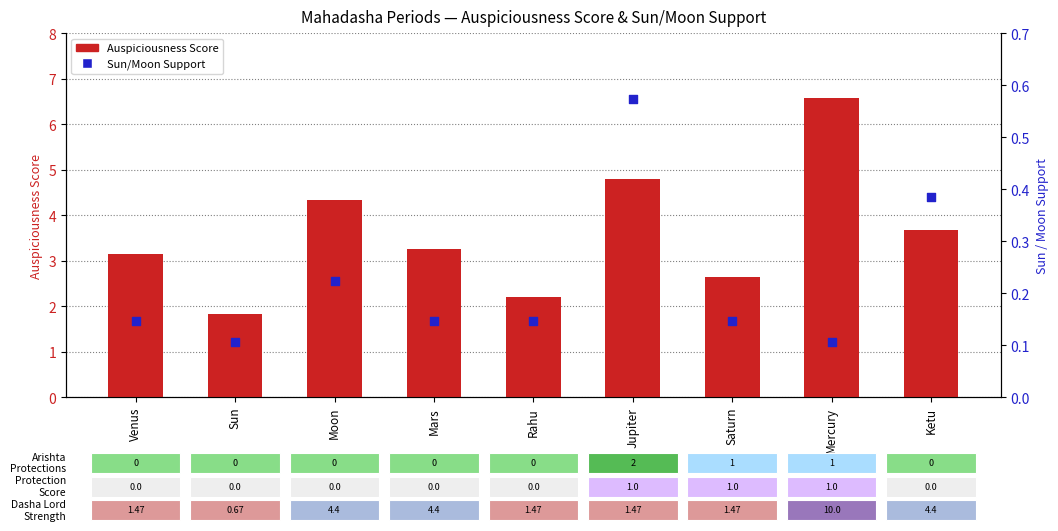

What are all the series names shown in the legend?

Auspiciousness Score, Sun/Moon Support